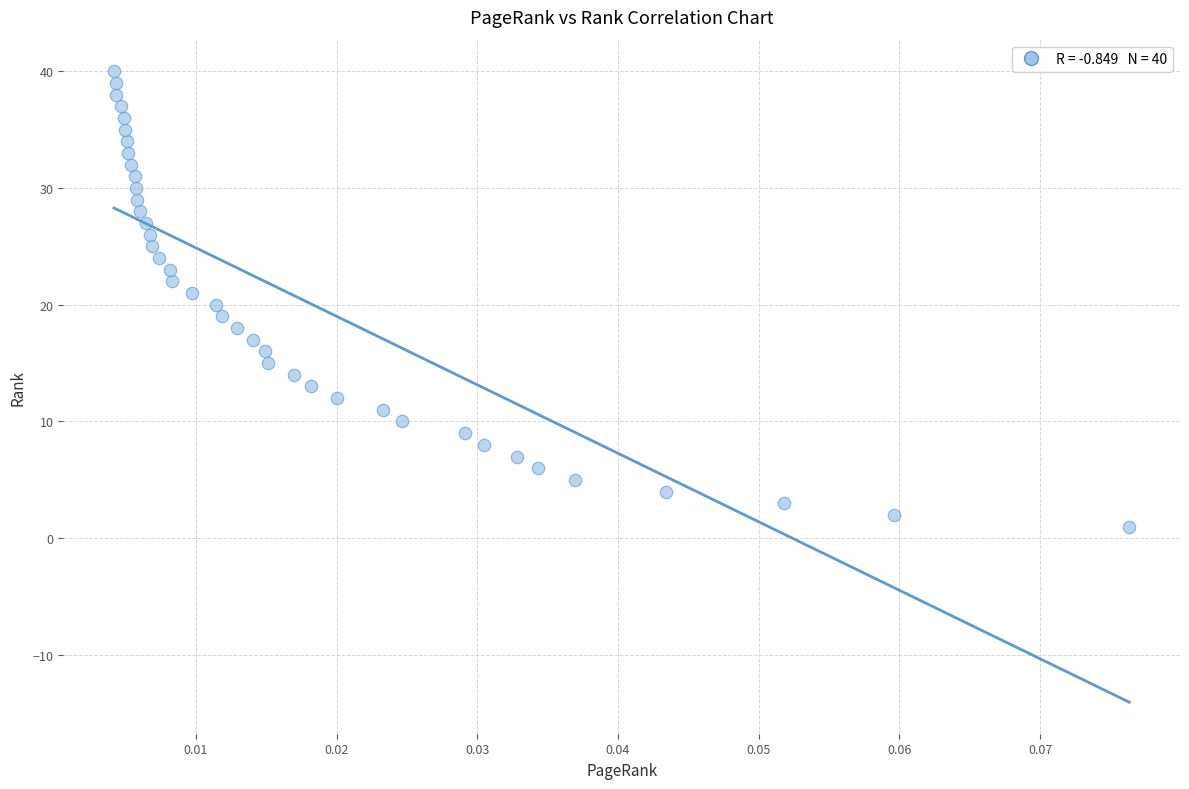

What is the range of Y values (max minus min)?

39